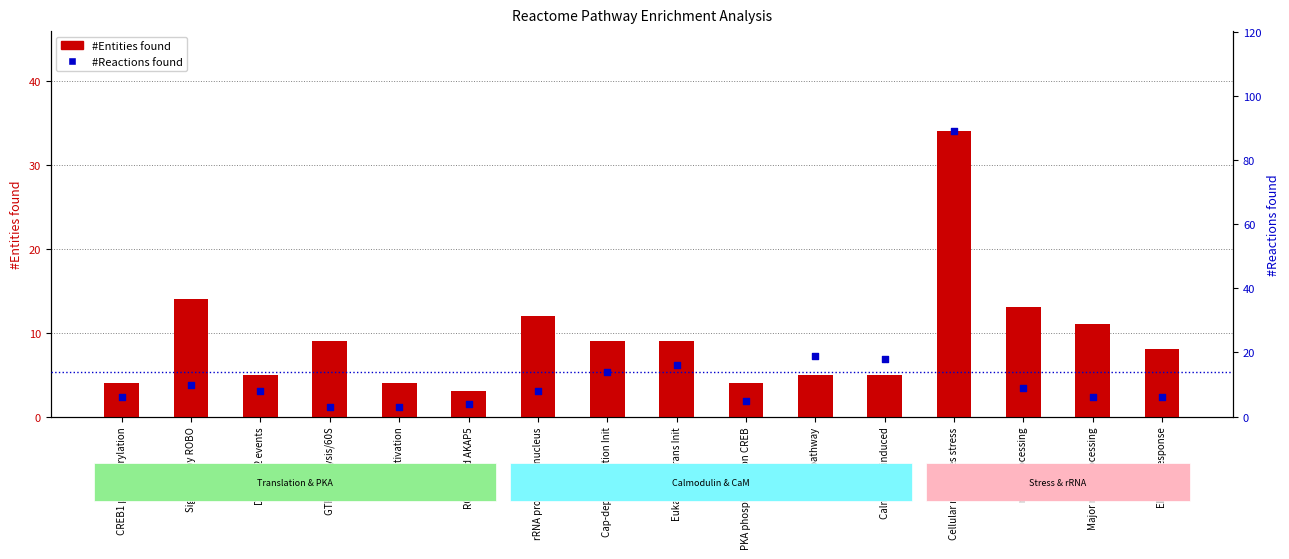

What is the total value across all series at DARPP-32 events?

13